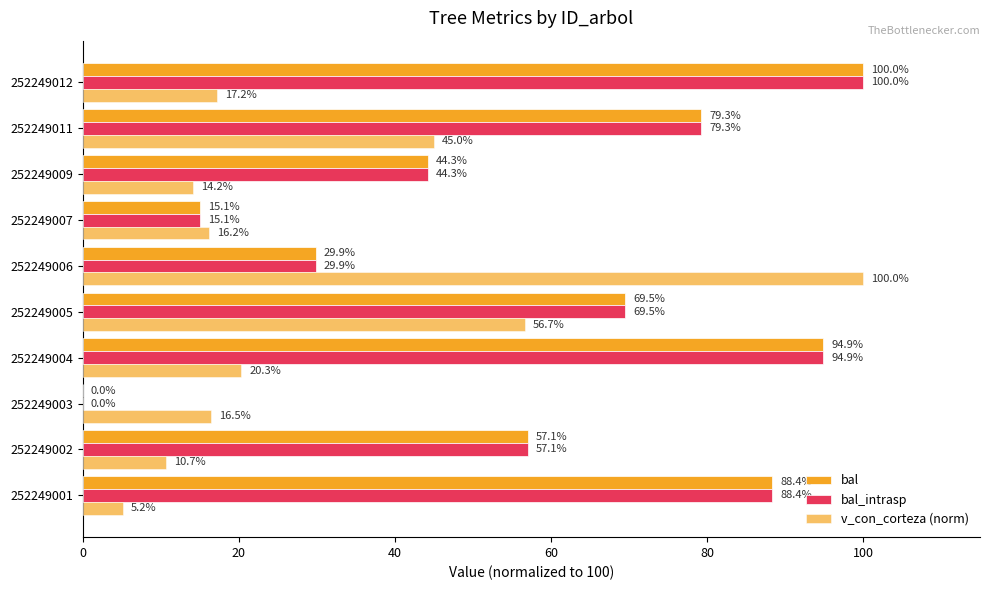

Reading left to right, what are all the values shown in this chart?

bal: 88.4	57.1	0.0	94.9	69.5	29.9	15.1	44.3	79.3	100.0
bal_intrasp: 88.4	57.1	0.0	94.9	69.5	29.9	15.1	44.3	79.3	100.0
v_con_corteza (norm): 5.2	10.7	16.5	20.3	56.7	100.0	16.2	14.2	45.0	17.2